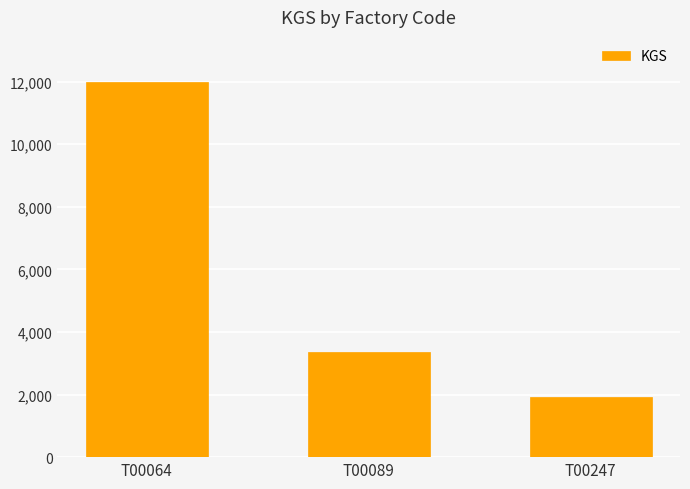

The chart shows a value of 3086 at T00247. True or false?

False